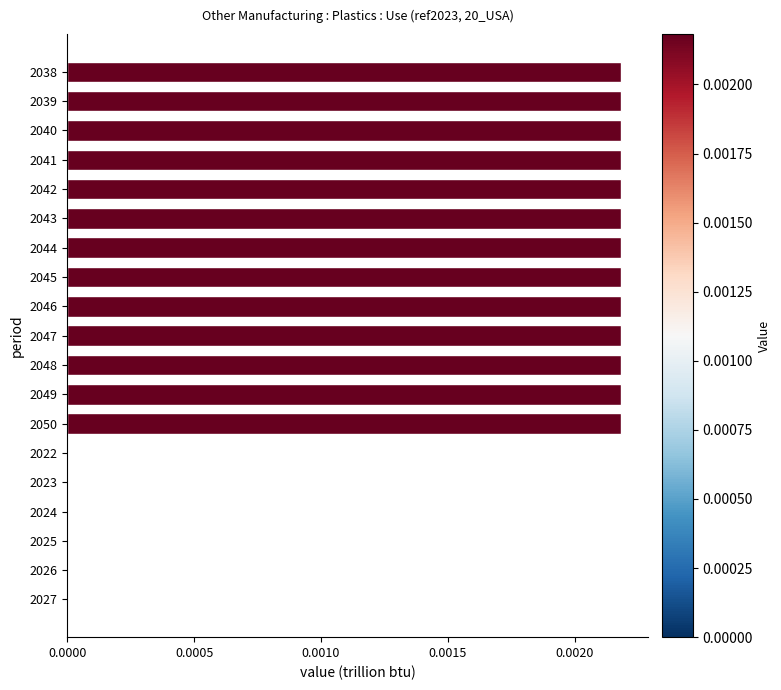

Which has a higher value, 2049 or 2024?

2049